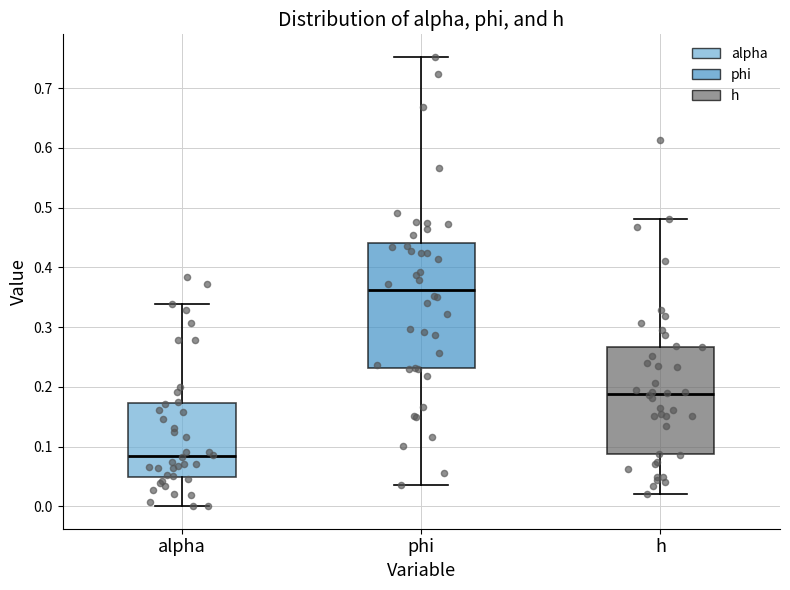

Which box has the lowest median line?

alpha